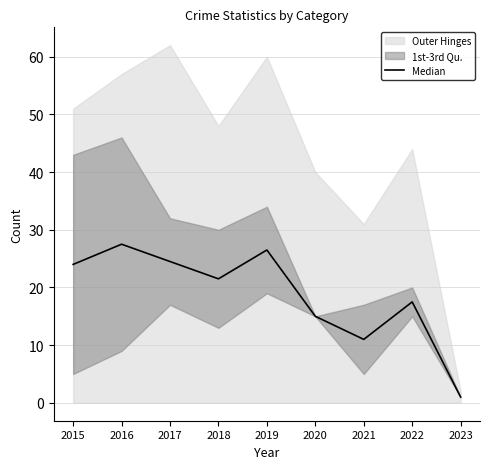

What is the change in value from 2018 to 2019?

+5.0